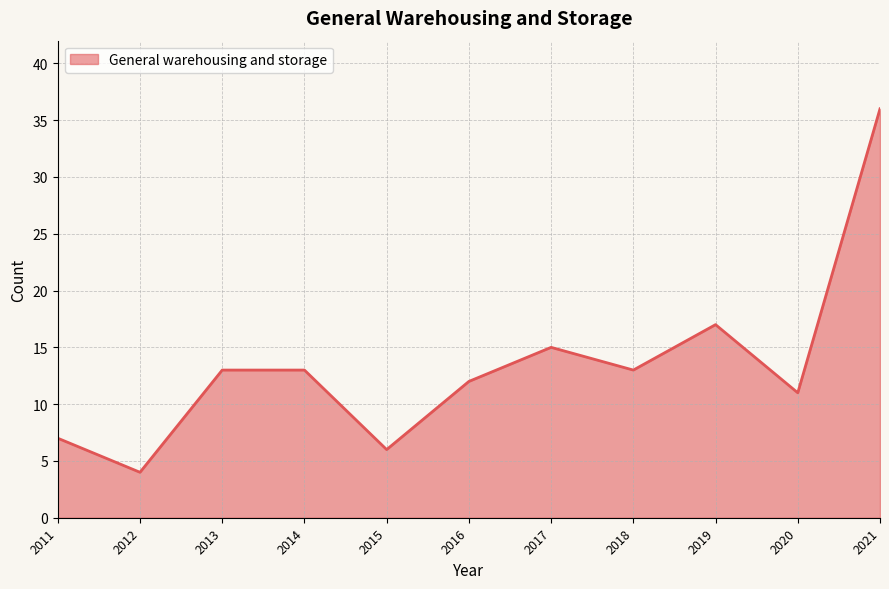

What is the ratio of the value at 2018 to the value at 2011?

1.9